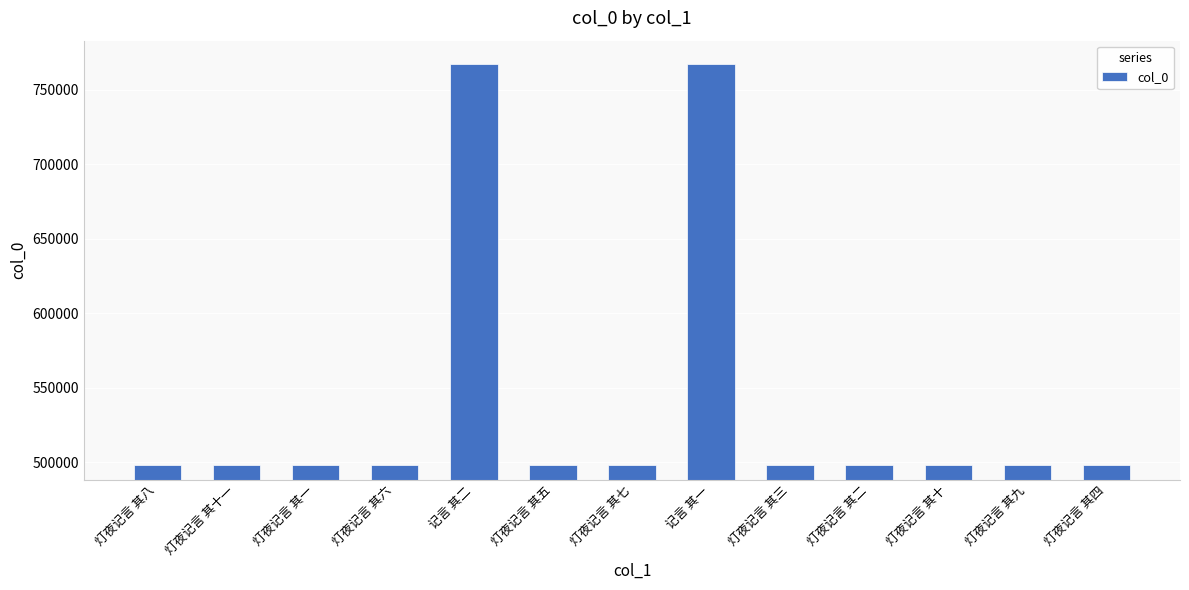

The chart shows a value of 759601 at 灯夜记言 其六. True or false?

False